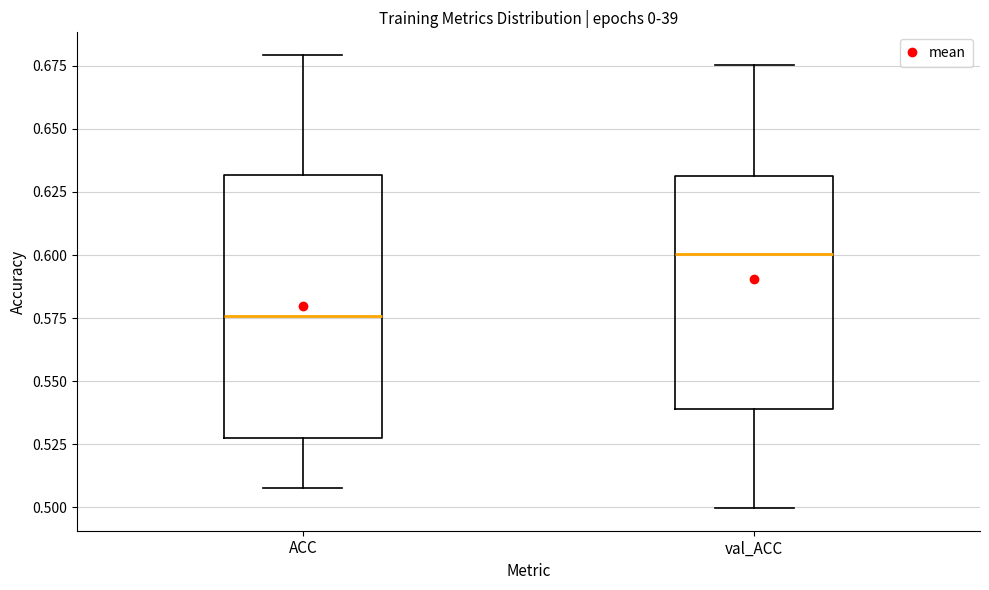

Which box's median line is the highest?

val_ACC